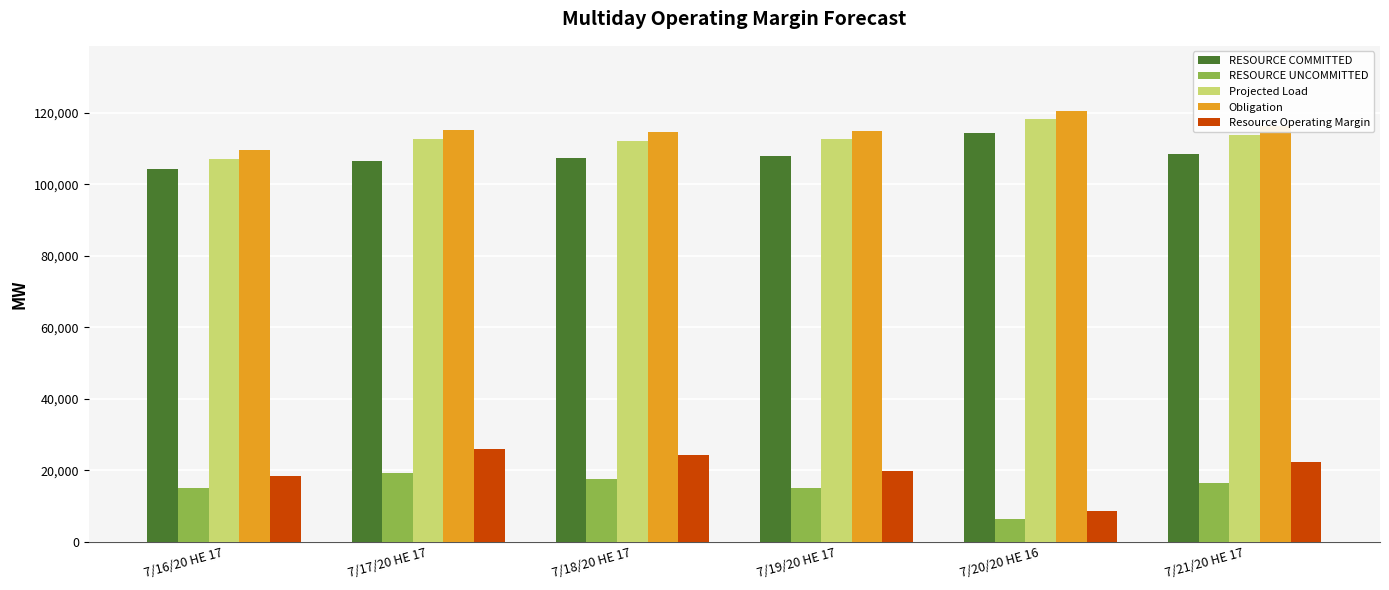

Does the chart contain stacked bars?

No